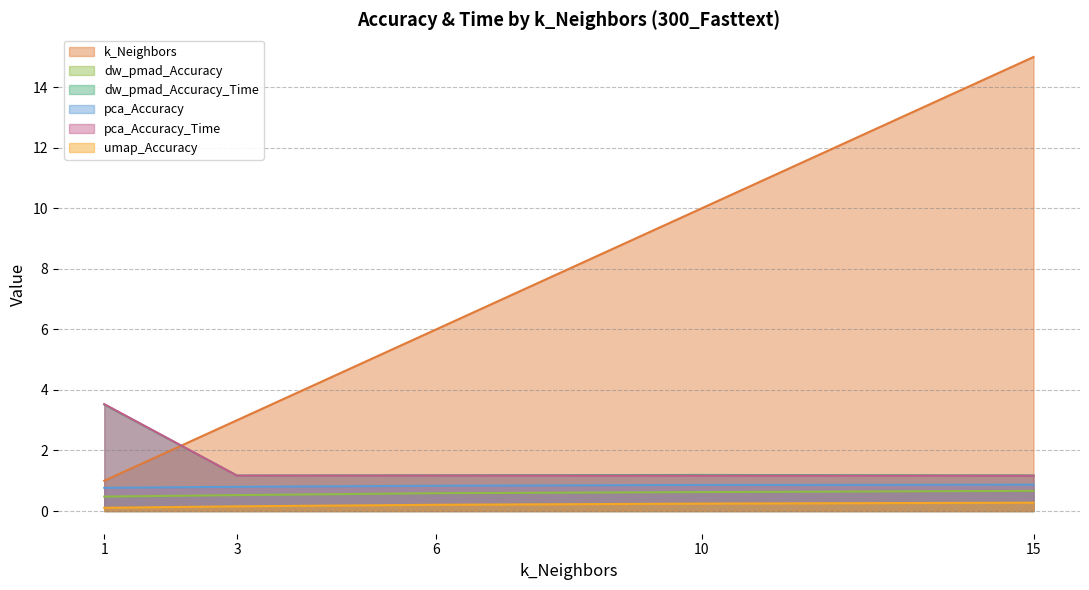

At which category is the sum across all series the highest?

15